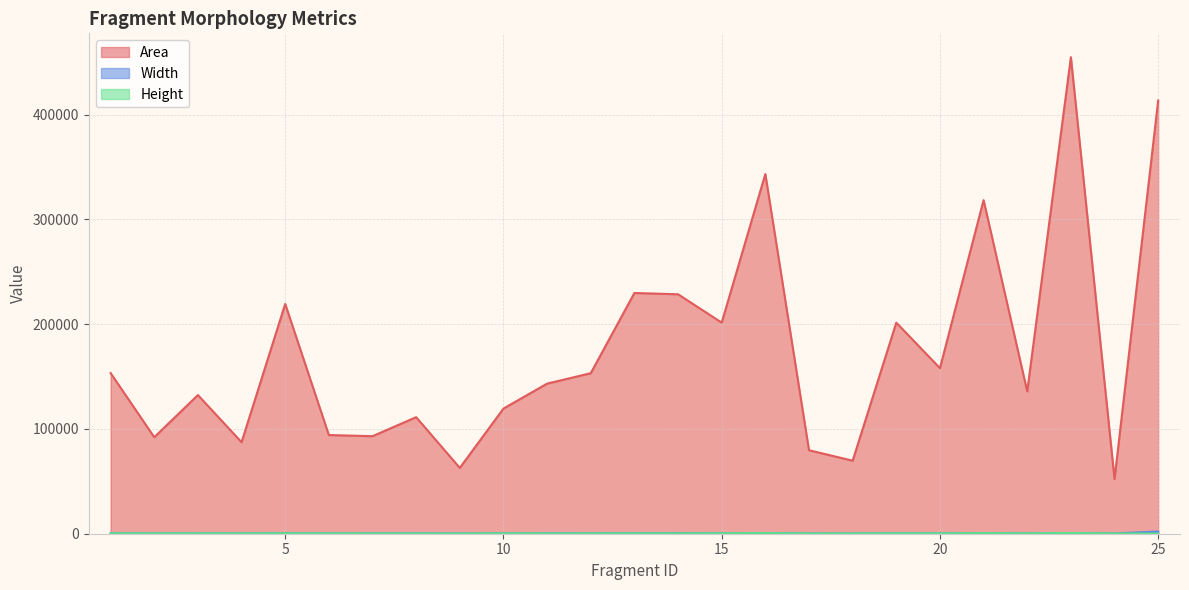

Reading left to right, what are all the values shown in this chart?

Area: 153293	92082	132325	87320	219252	94168	93072	111219	62790	119412	143220	153176	229710	228490	201432	343252	79674	69680	201390	158006	318318	135828	454740	52118	413424
Width: 359	309	335	296	484	298	336	393	299	321	462	467	589	626	462	574	294	260	490	398	583	343	636	253	2088
Height: 427	298	395	295	453	316	277	283	210	372	310	328	390	365	436	598	271	268	411	397	546	396	715	206	198